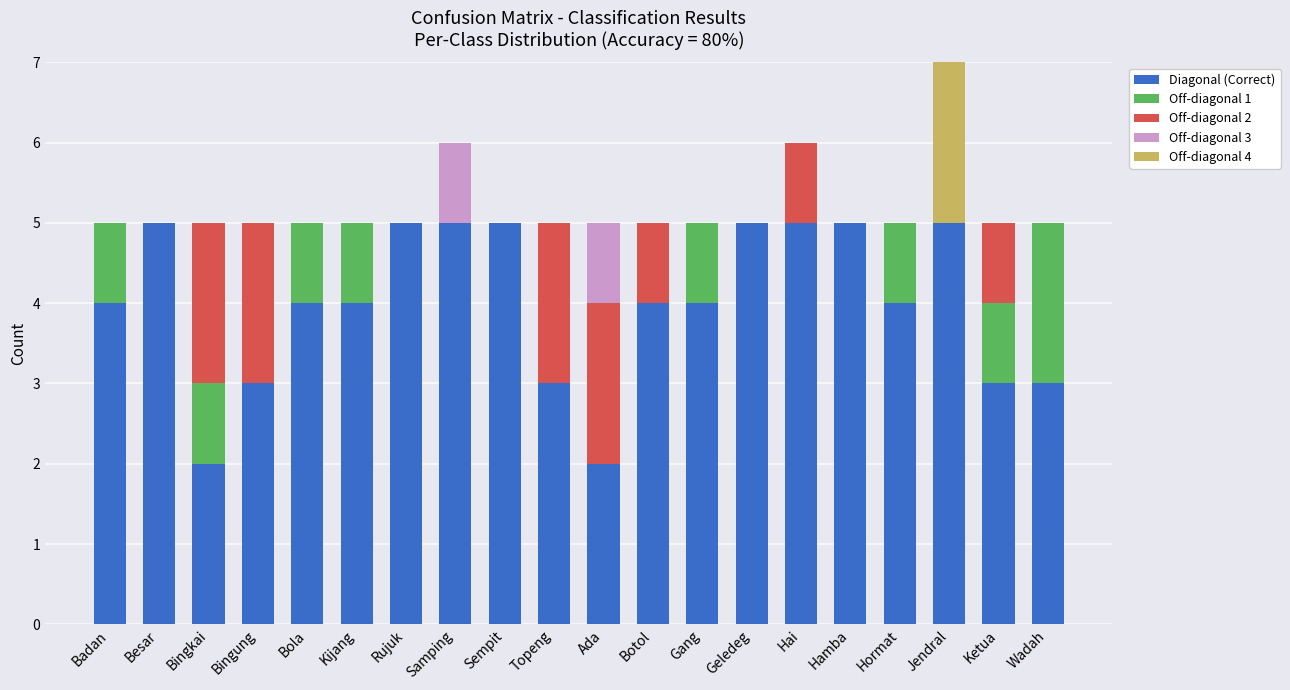

What is the highest value of the Diagonal (Correct) series?

5